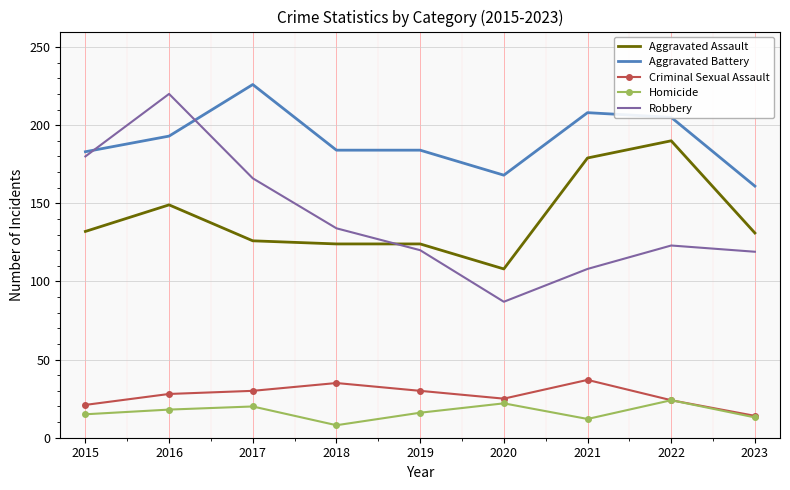

What is the difference between the maximum and minimum values in the Robbery series?

133